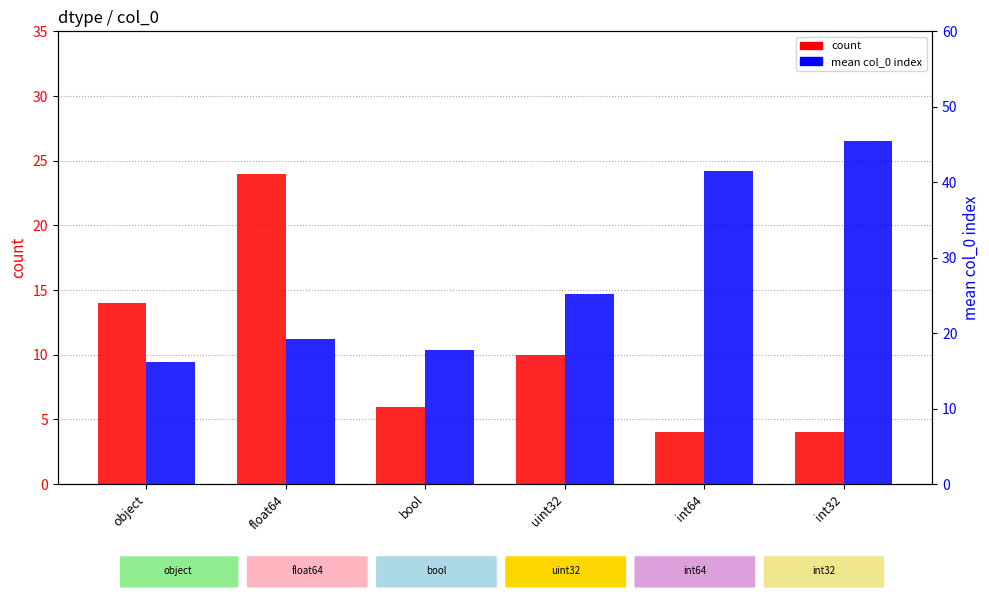

What is the minimum value for mean col_0 index?

16.2